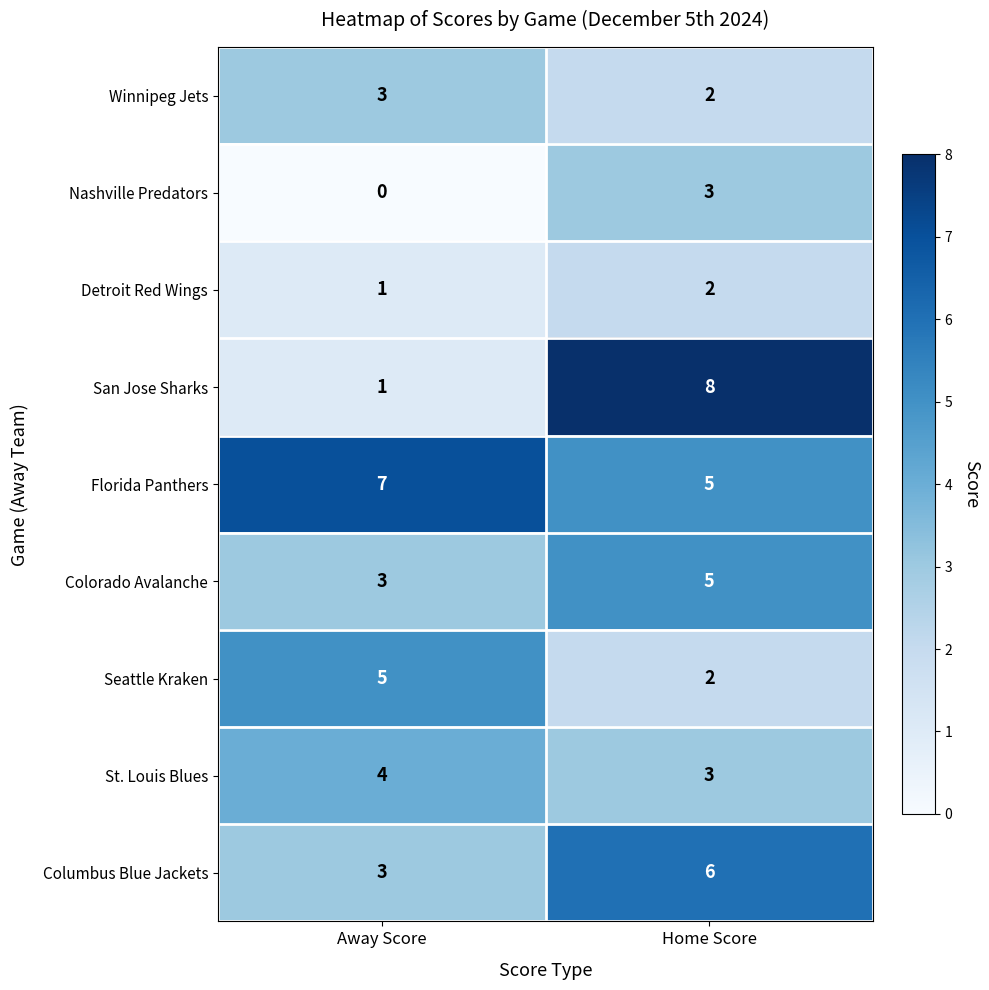

What is the highest value of the San Jose Sharks series?

8